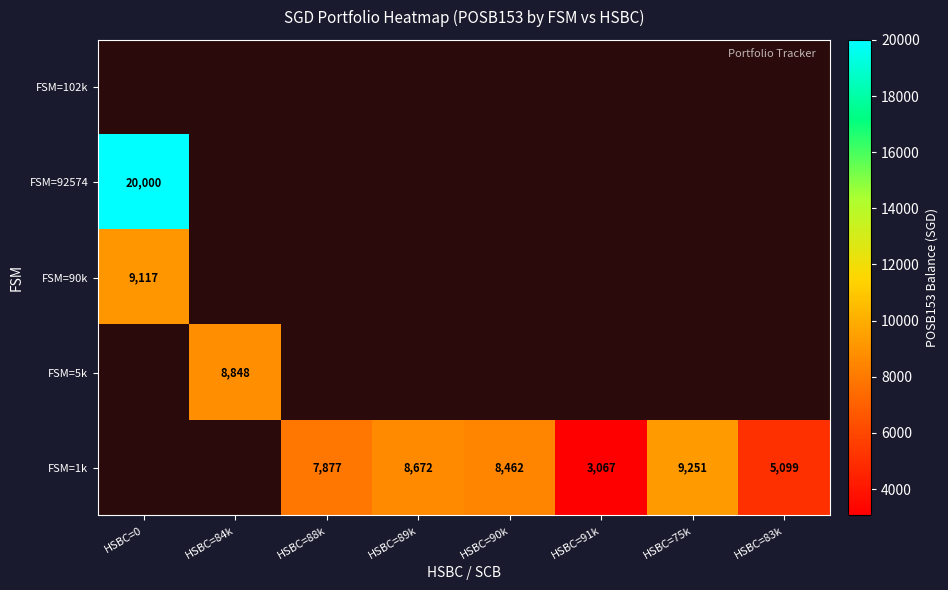

Which has a higher value, HSBC=83k or HSBC=84k?

HSBC=84k